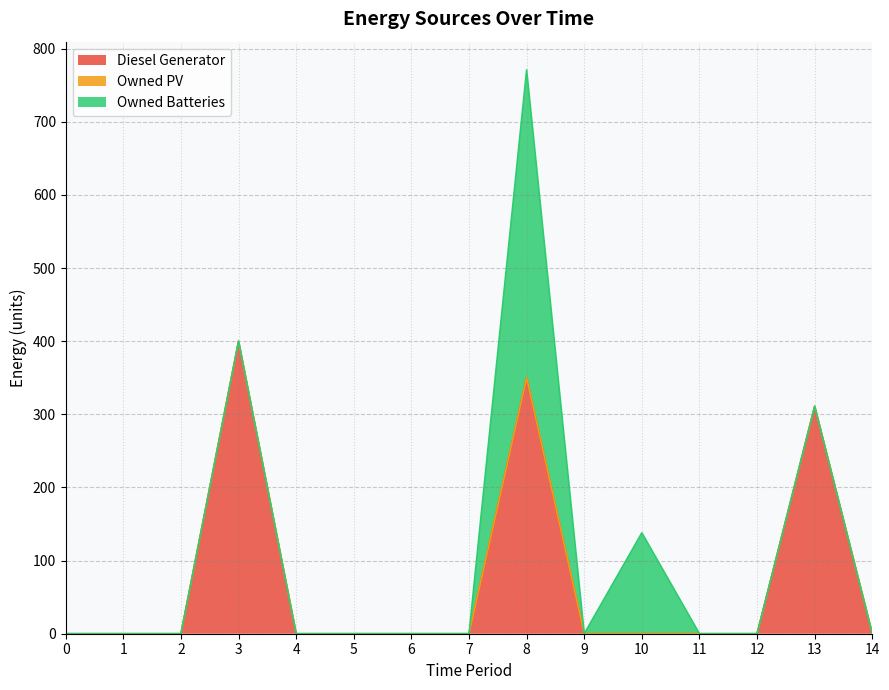

What is the average value of the Owned Batteries series?

37